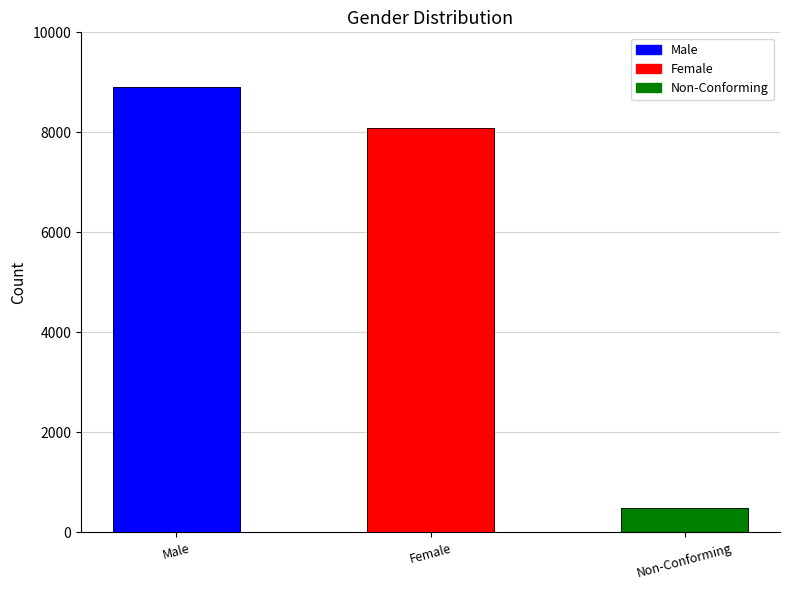

What is the sum of the values at Female and Male?

17001